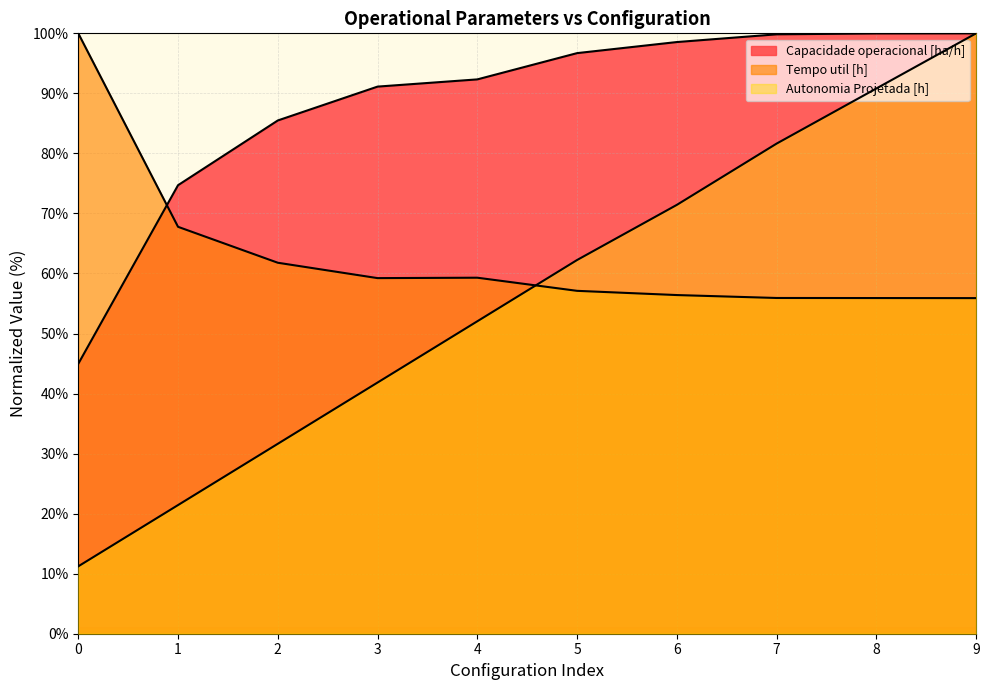

Where is the first local maximum for Tempo util [h]?

4